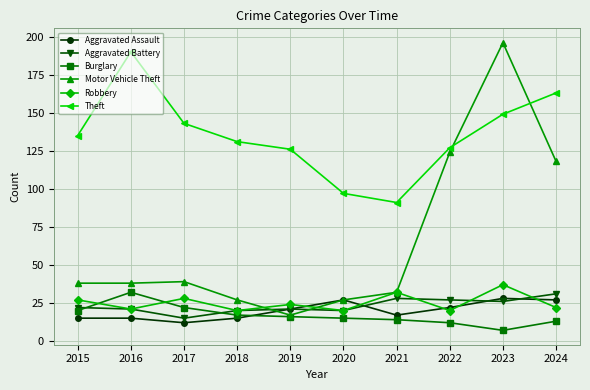

How many interior local valleys does the Aggravated Battery series have?

3